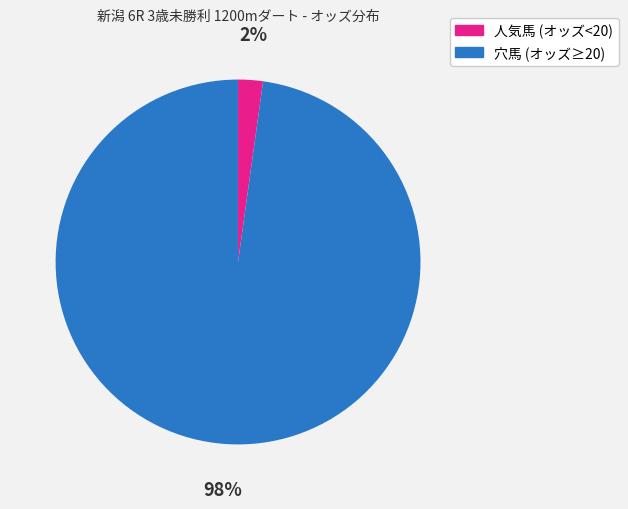

To the nearest percent, what is the difference between the largest and smallest slice percentages?

96%